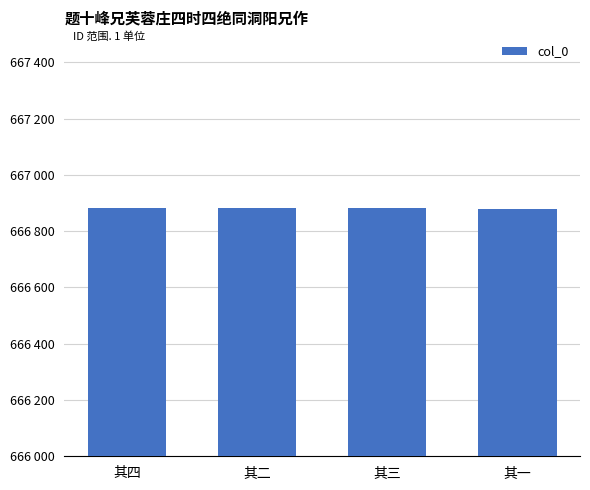

What value does the data have at 其四?

666883